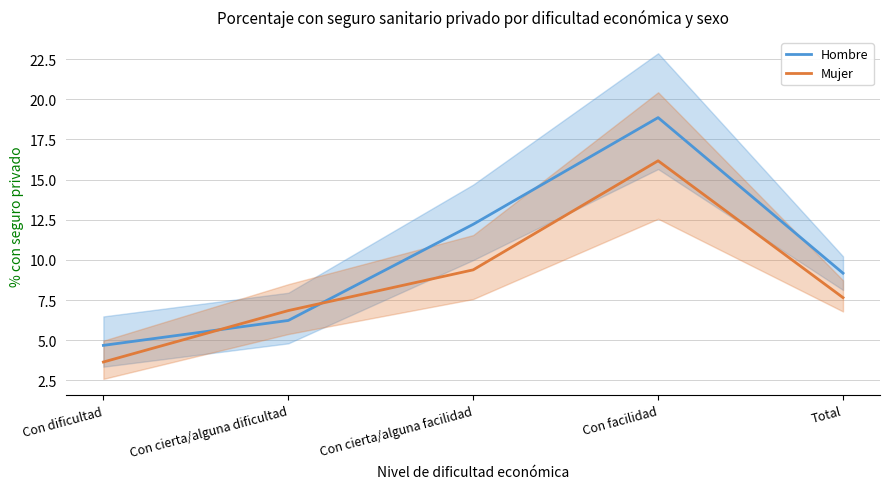

Which category has the highest value in the Mujer series?

Con facilidad